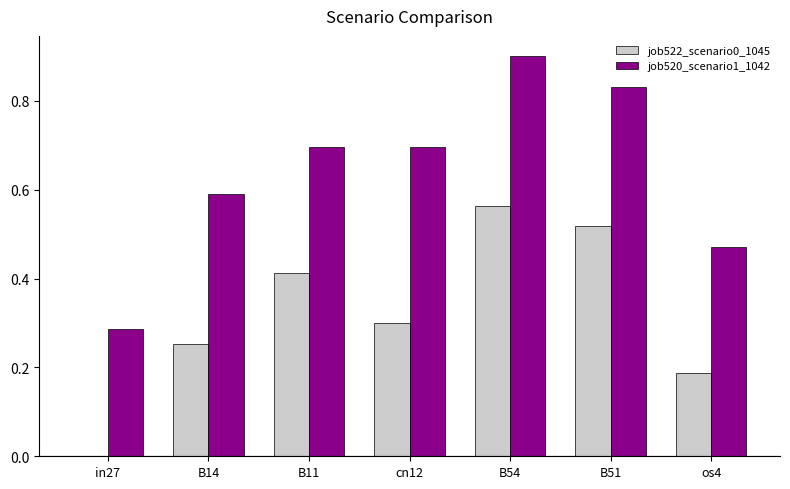

Which series has the largest total across all categories?

job520_scenario1_1042